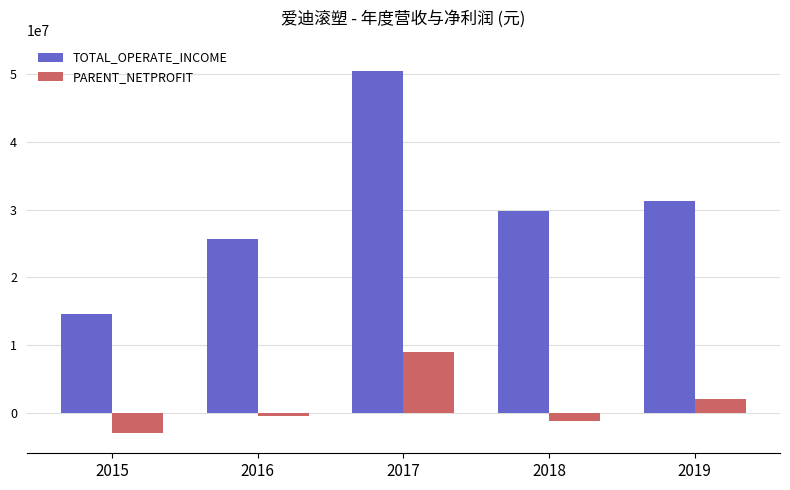

Are the bars grouped side by side (vs. stacked)?

Yes